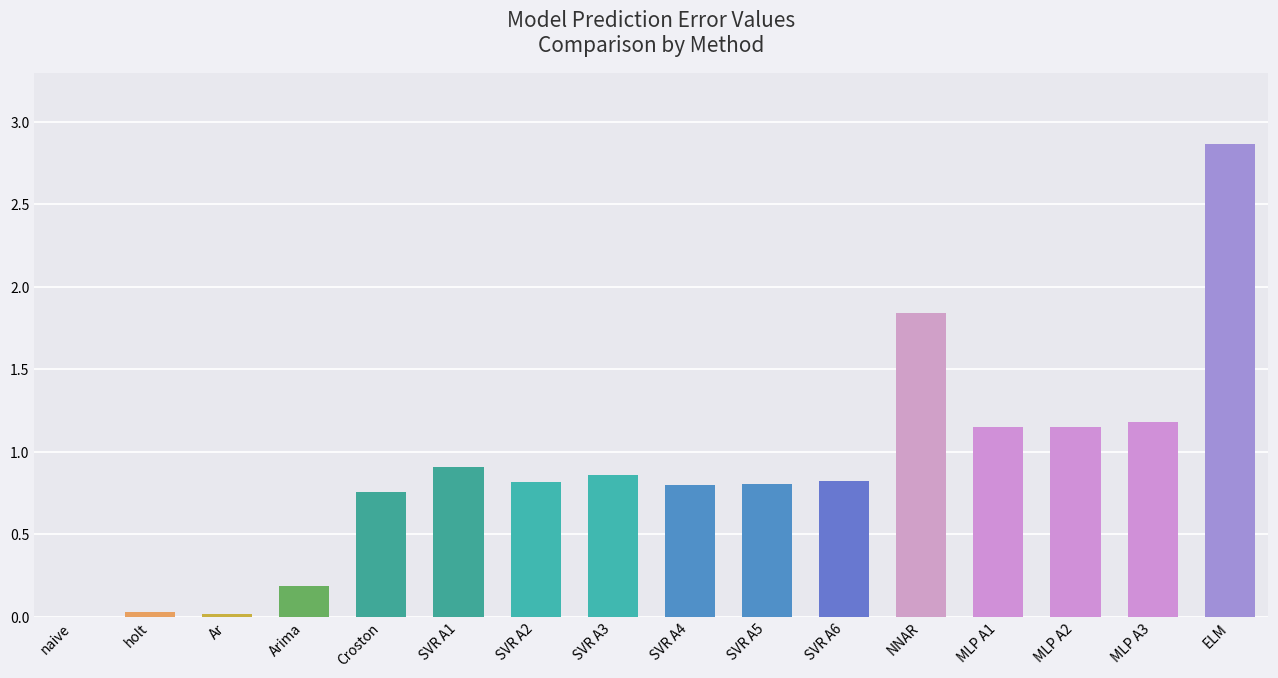

Is it true that the value at SVR A6 is 1.5?

False